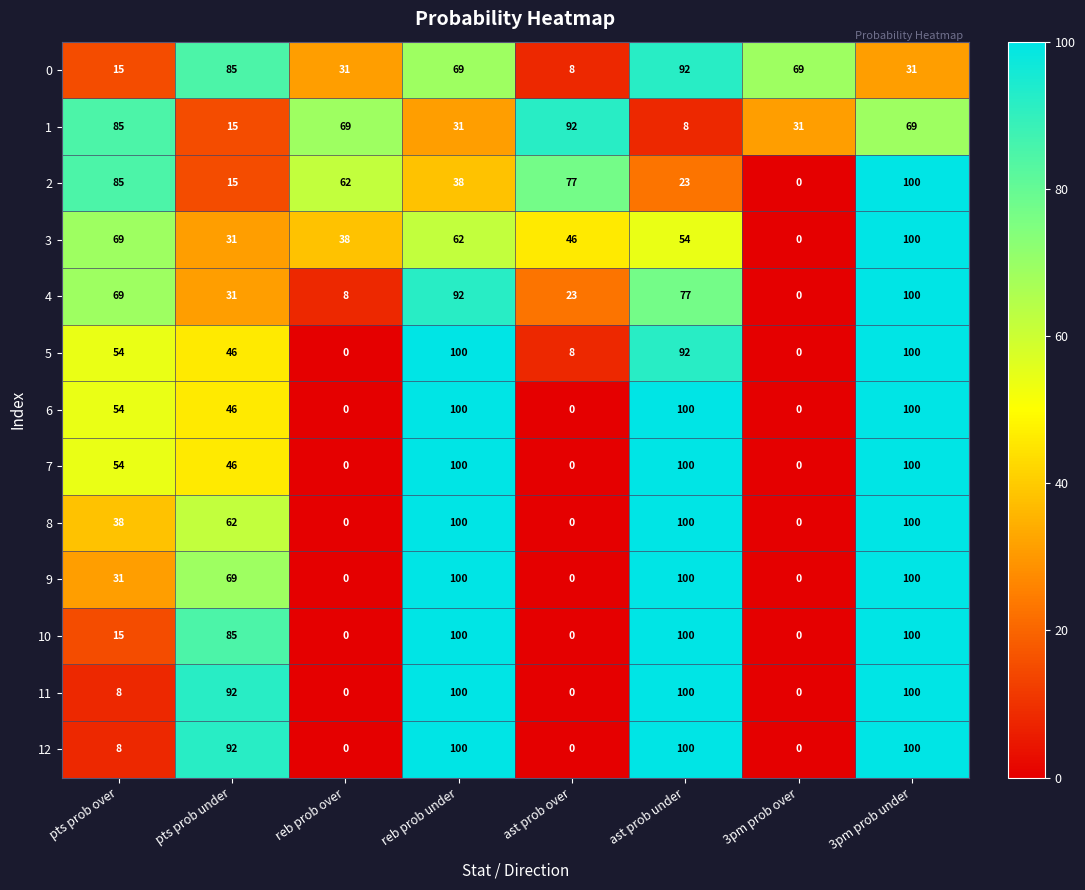

What is the difference between the highest and lowest values at pts prob under?

77